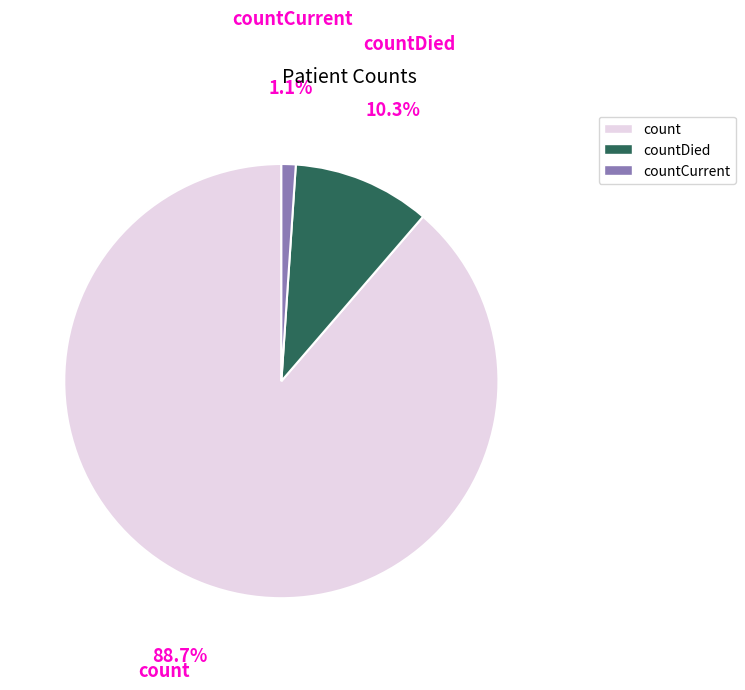

Which has a higher value, count or countCurrent?

count